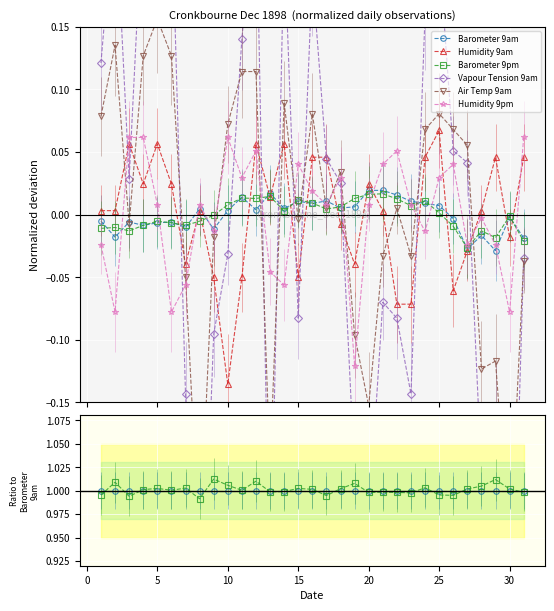

What are all the series names shown in the legend?

Barometer 9am, Humidity 9am, Barometer 9pm, Vapour Tension 9am, Air Temp 9am, Humidity 9pm